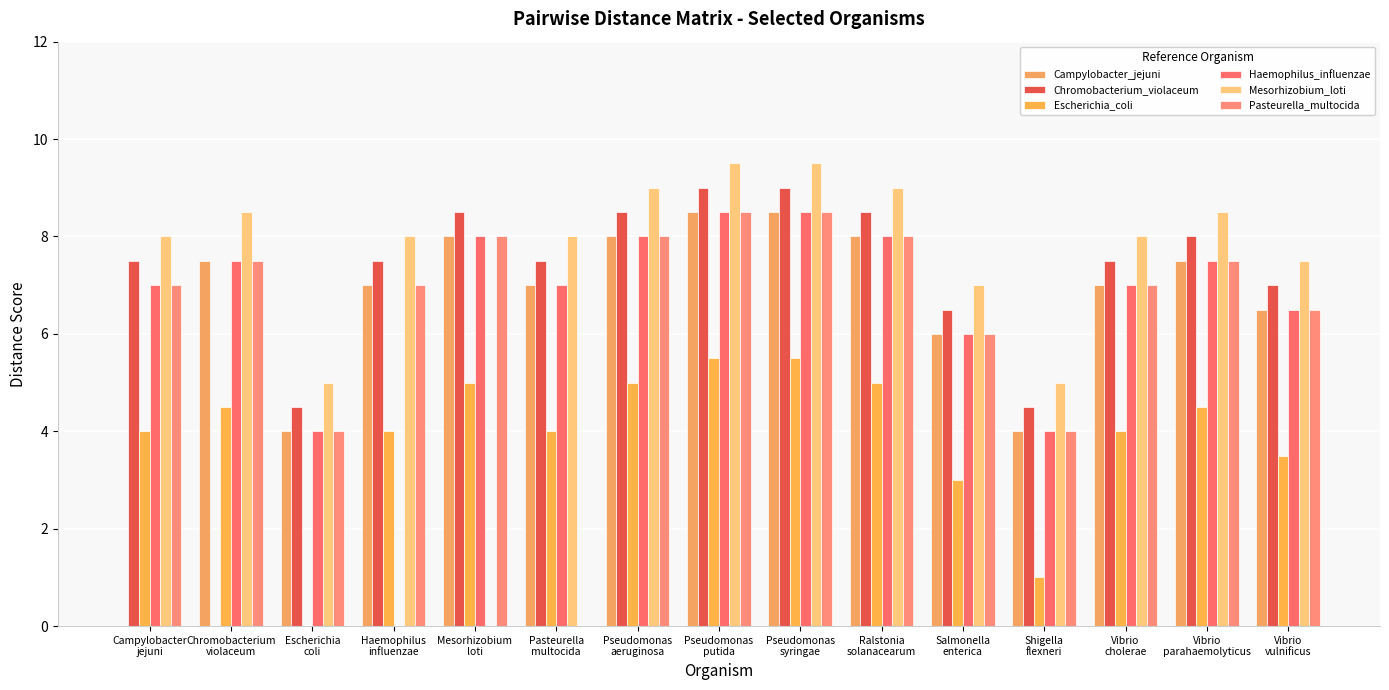

What is the label of the 1st bar from the right?

Vibrio
vulnificus